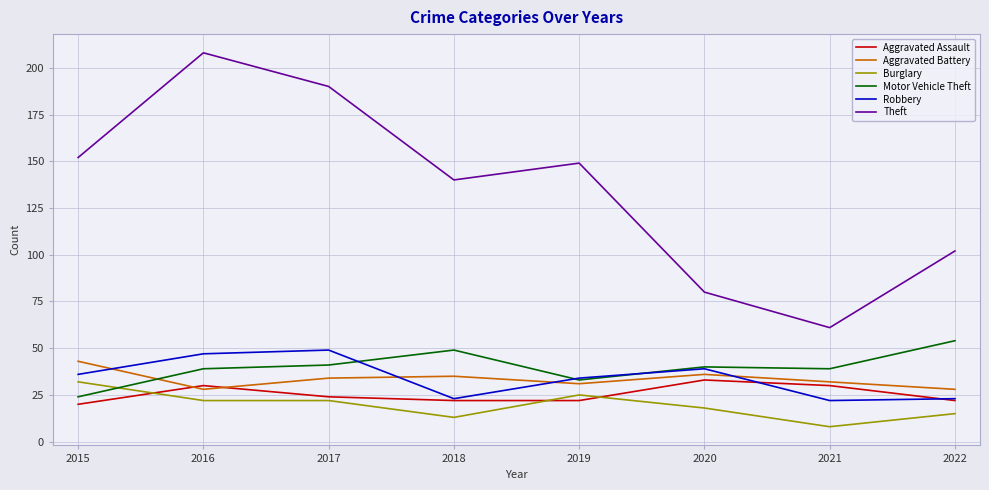

Count the number of data series in this chart.

6